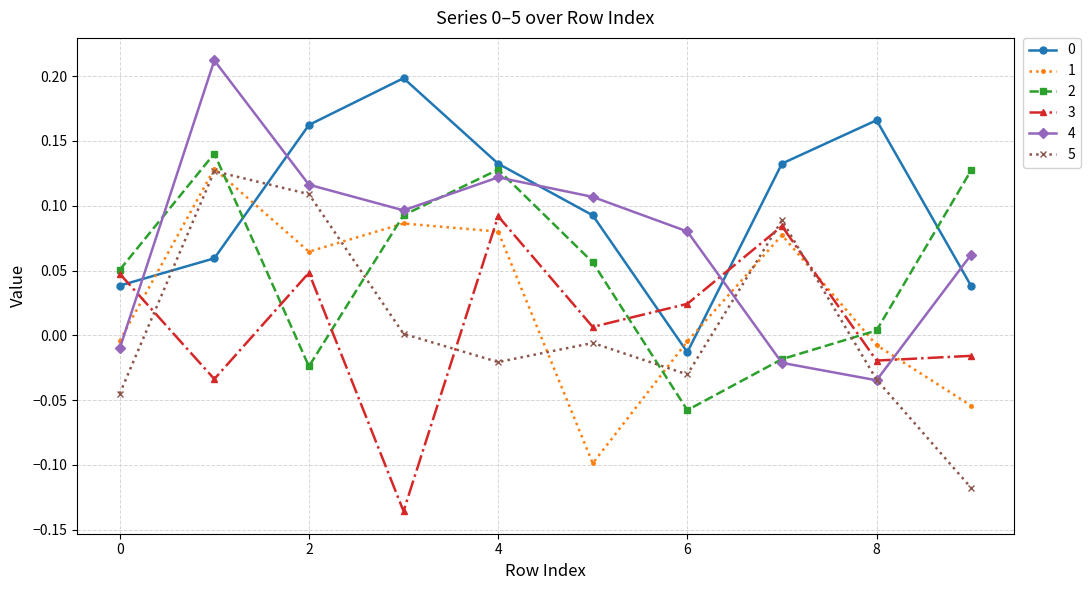

How many series are shown in this chart?

6